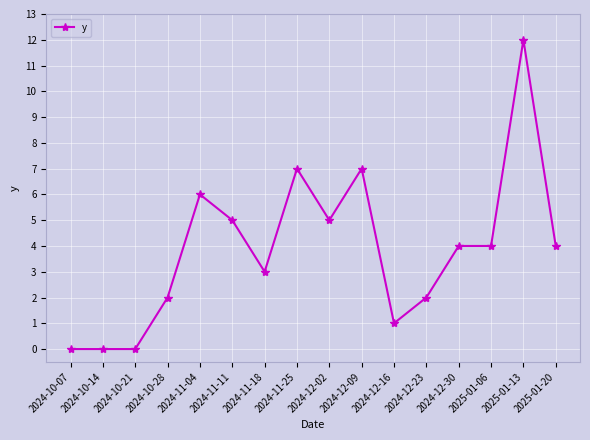

Reading left to right, what are all the values shown in this chart?

0	0	0	2	6	5	3	7	5	7	1	2	4	4	12	4